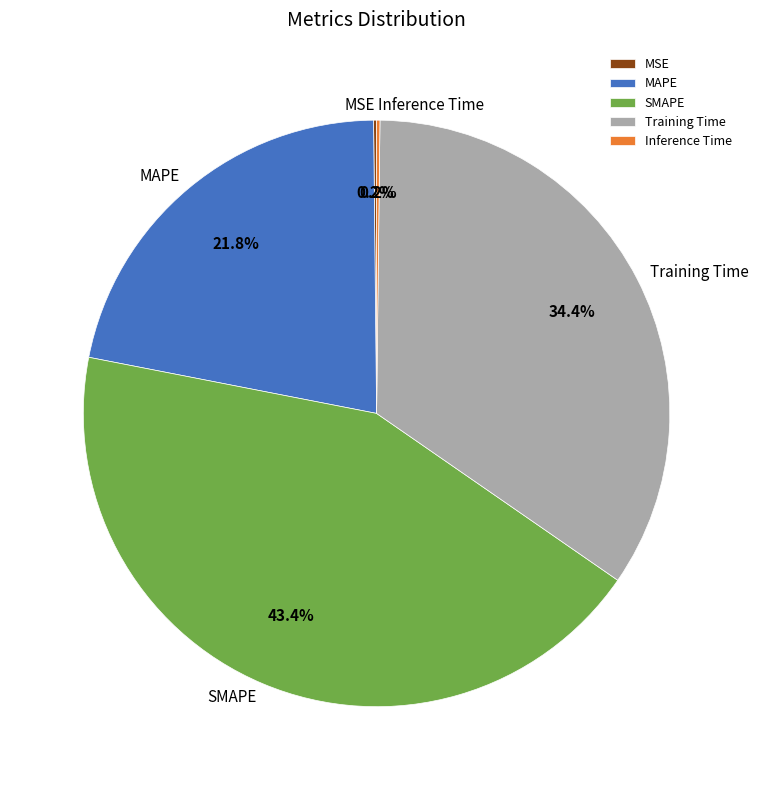

The SMAPE slice represents 43% of the pie. True or false?

True